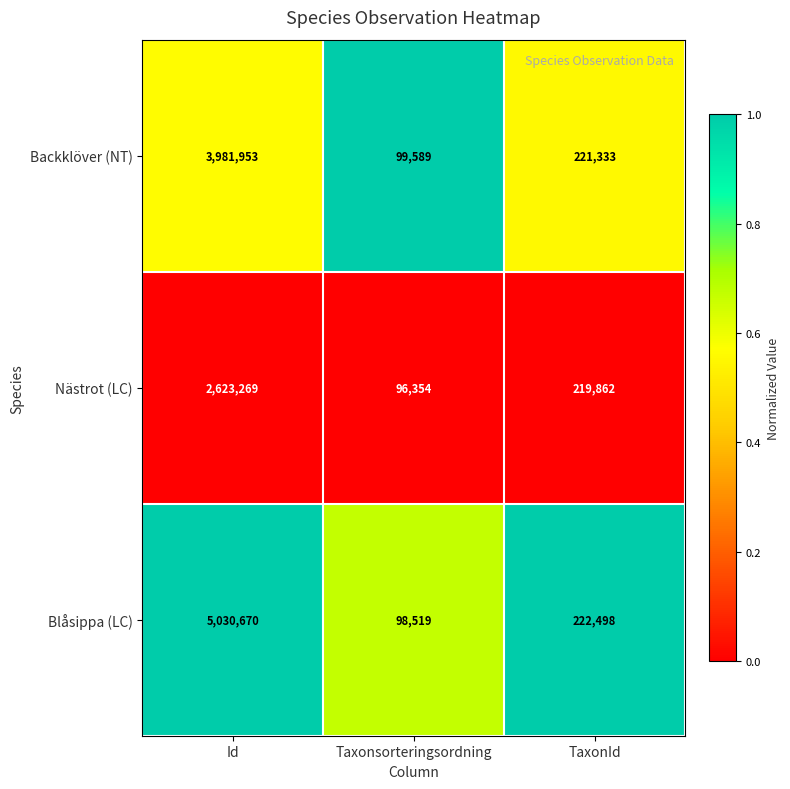

The Blåsippa (LC) series shows 8709289 at Id. True or false?

False